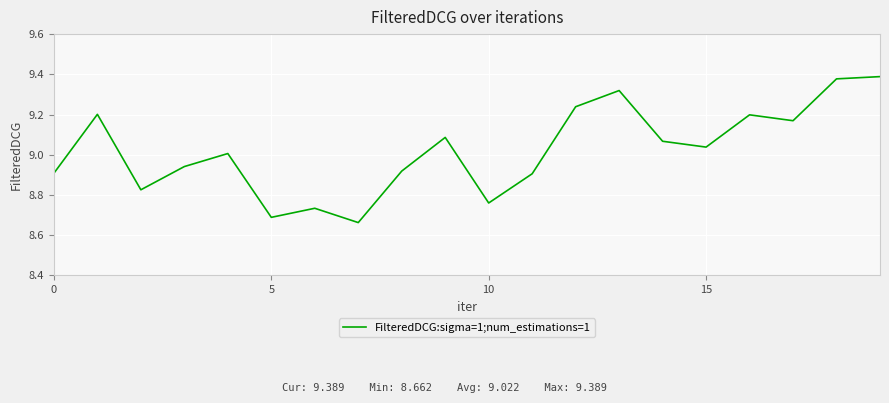

What is the difference between the maximum and minimum values?

0.7